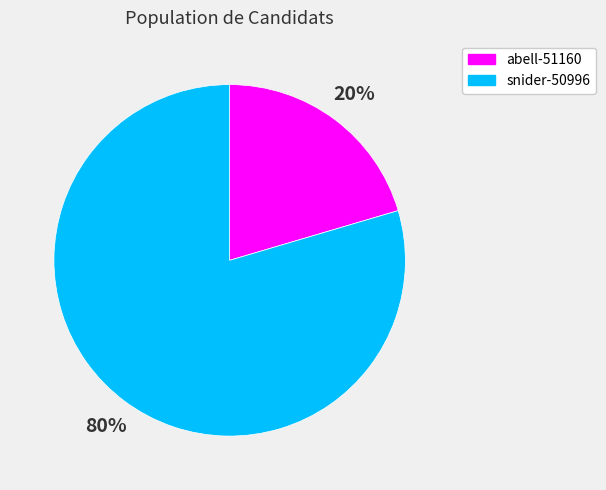

Count the number of slices in the pie.

2